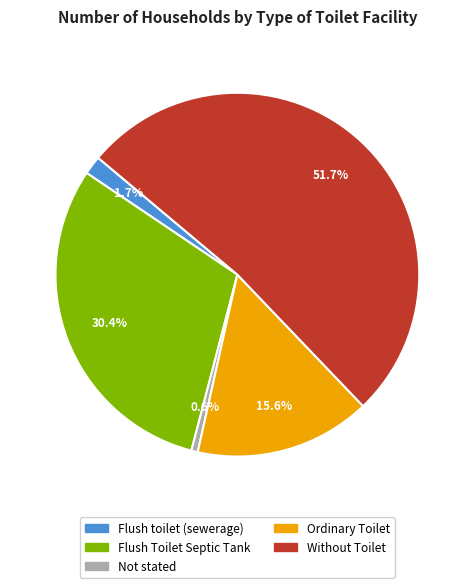

Combined, do Flush toilet (sewerage) and Flush Toilet Septic Tank account for over 50%?

No